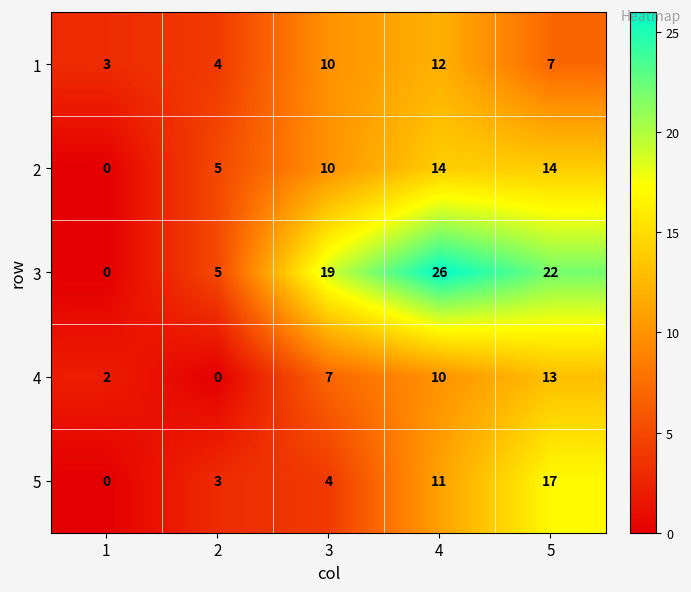

What is the difference between the maximum and minimum values in the 3 series?

26